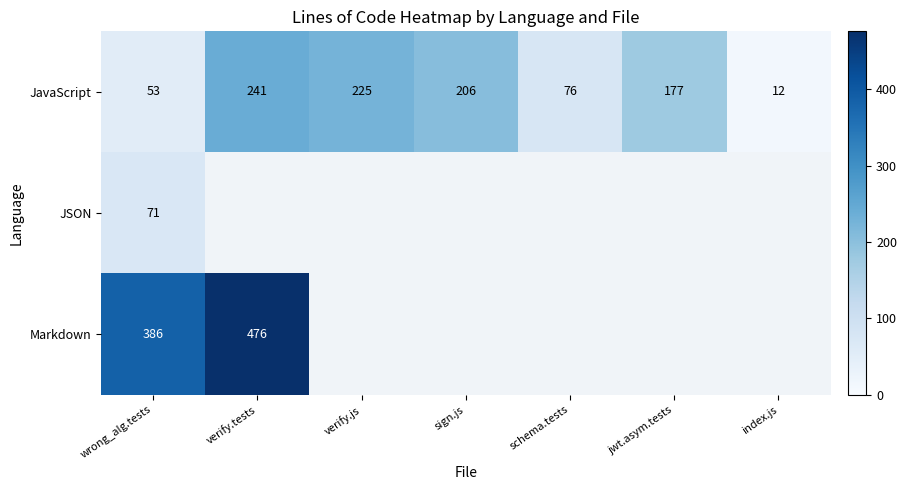

At which label does JavaScript first exceed 177?

verify.tests